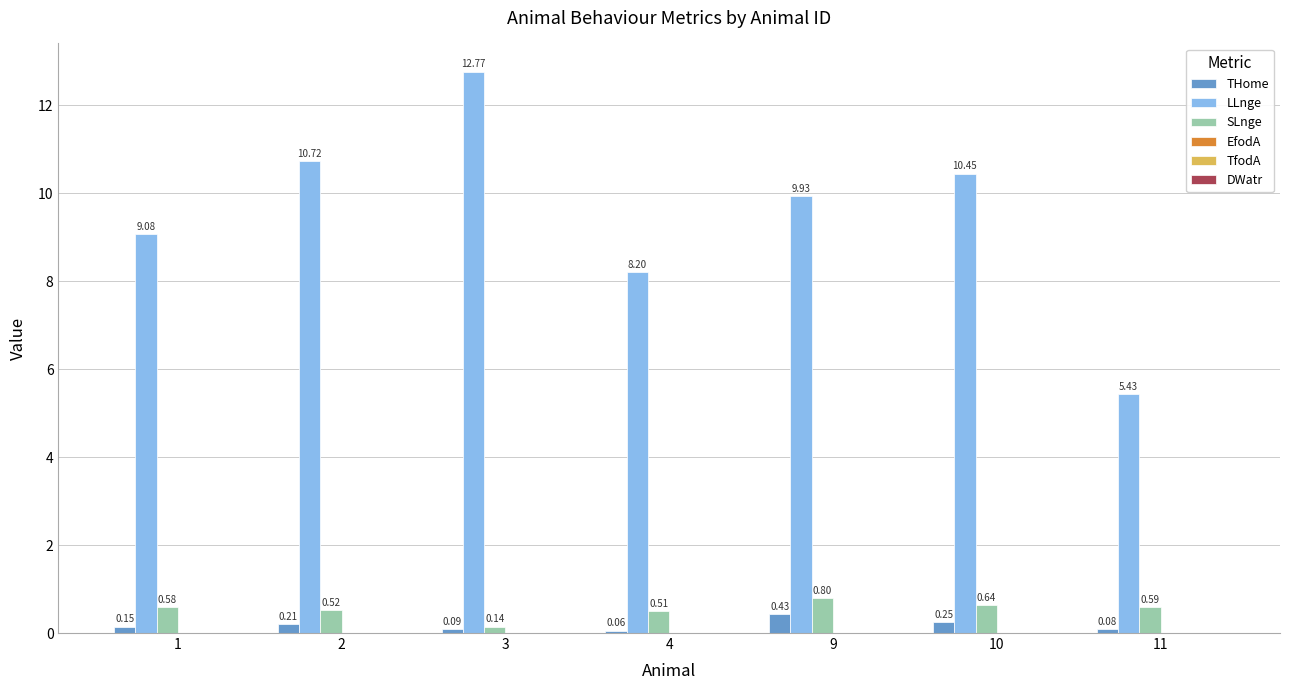

What is the difference between the maximum and minimum values in the SLnge series?

0.7